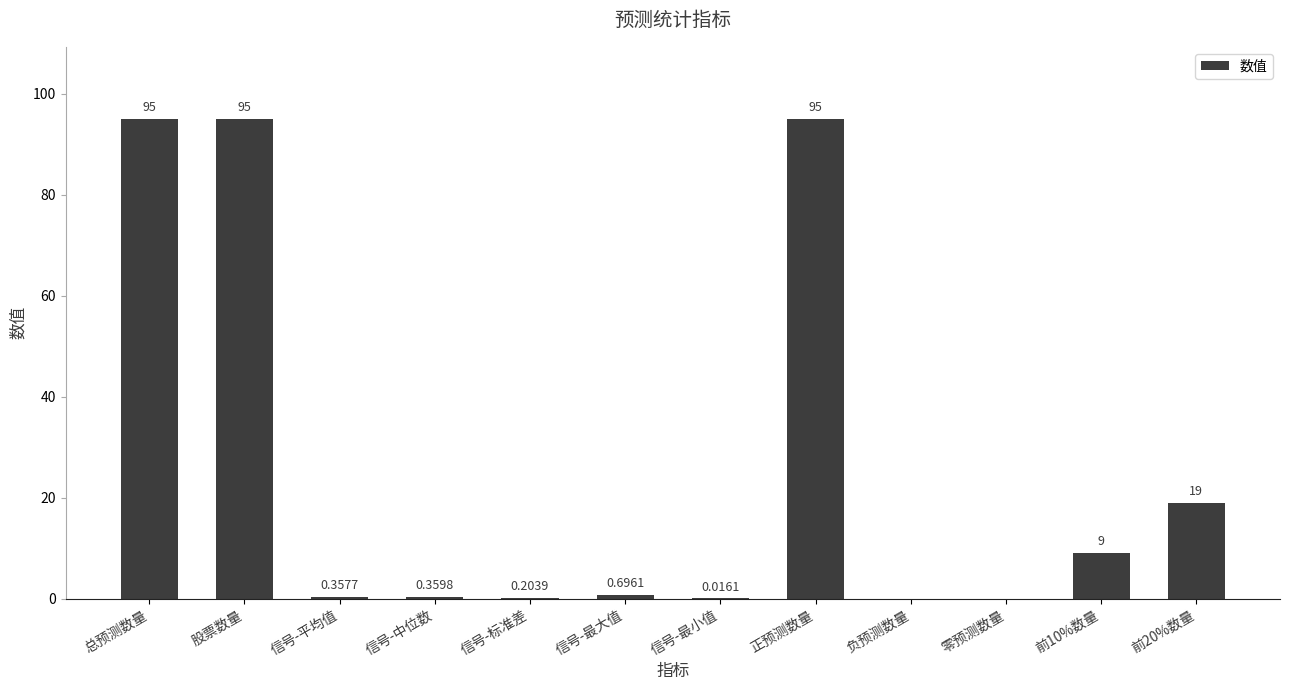

Between 信号-最大值 and 股票数量, which is larger?

股票数量